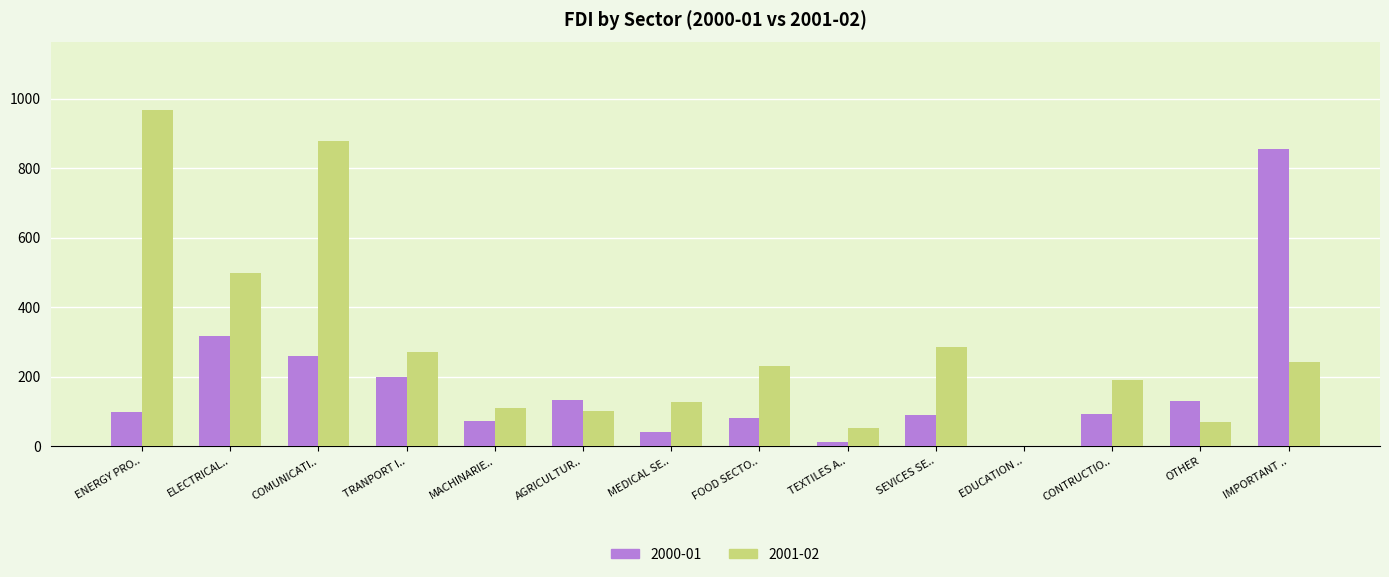

Is it true that 2000-01 equals 88.8 at SEVICES SE..?

True